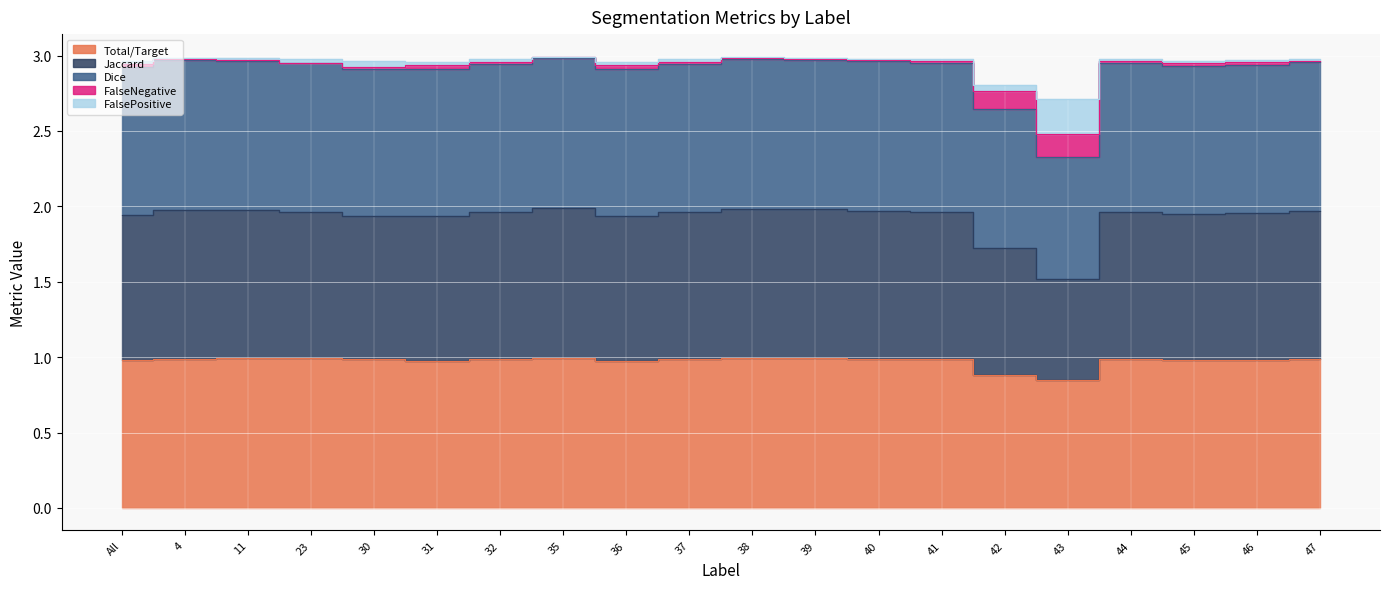

True or false: Total/Target and Jaccard intersect in this chart.

False